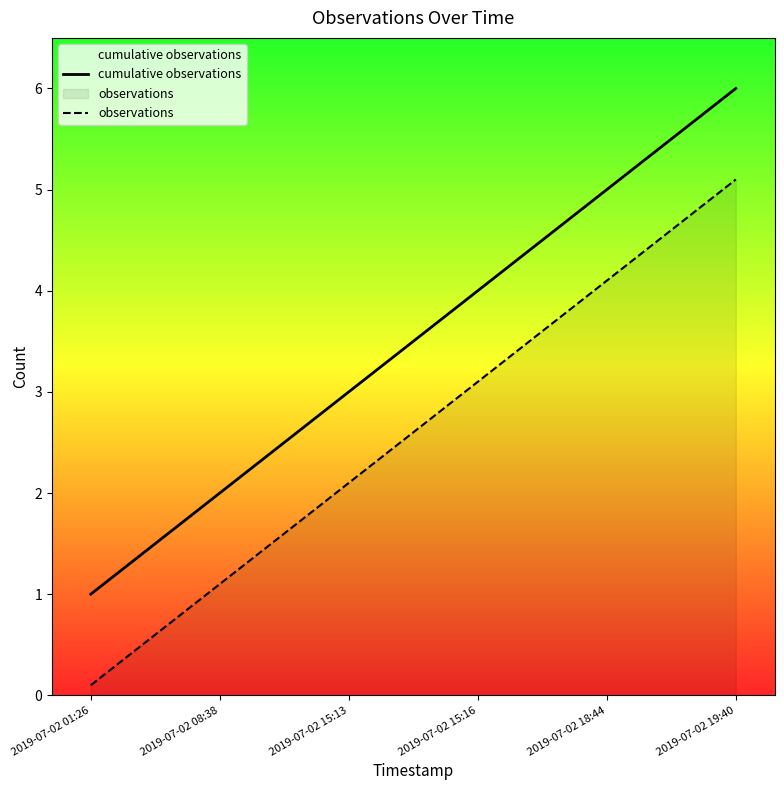

List the series in order of their overall mean, highest first.

cumulative observations, observations